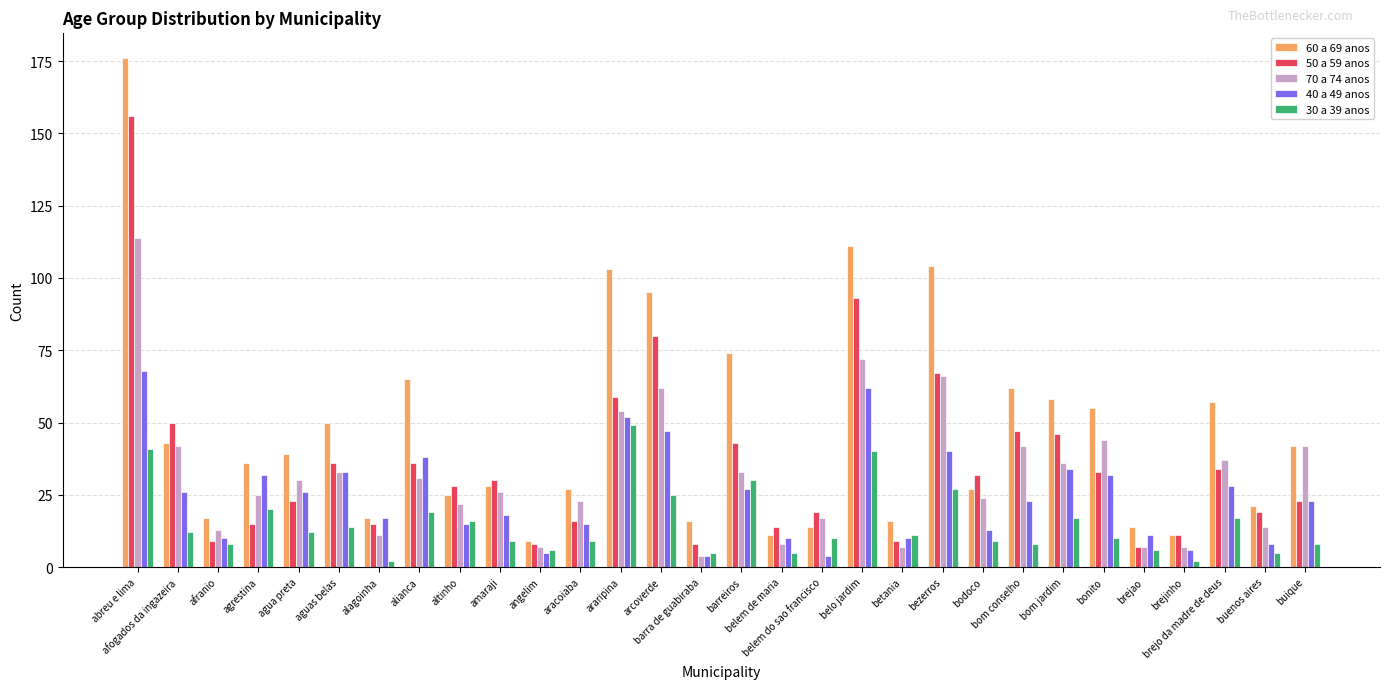

What is the difference between the 50 a 59 anos values at bom jardim and barreiros?

3